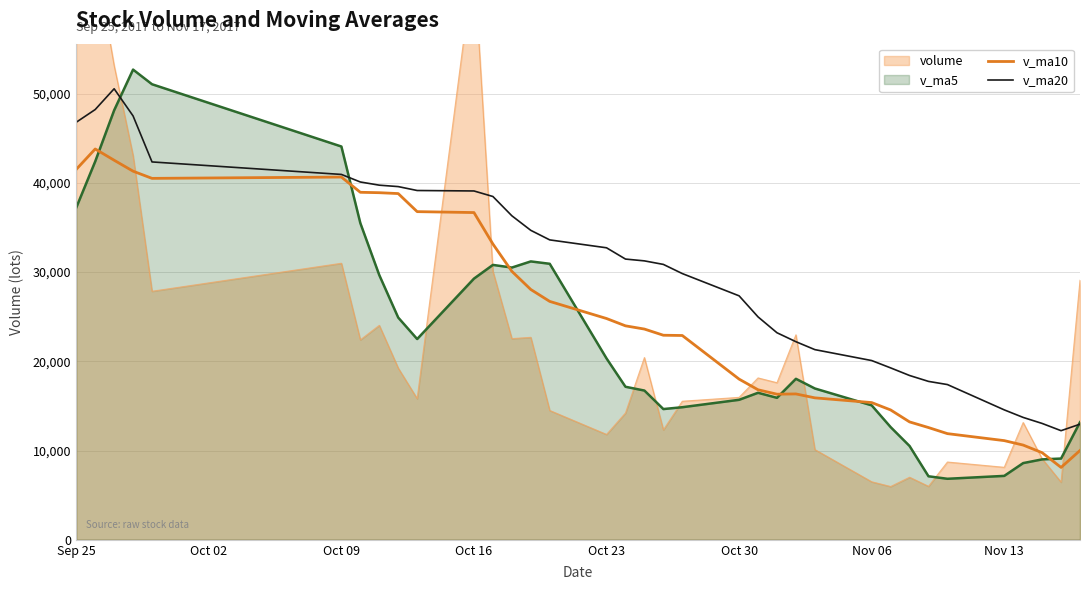

What is the maximum value for v_ma10?

43801.1